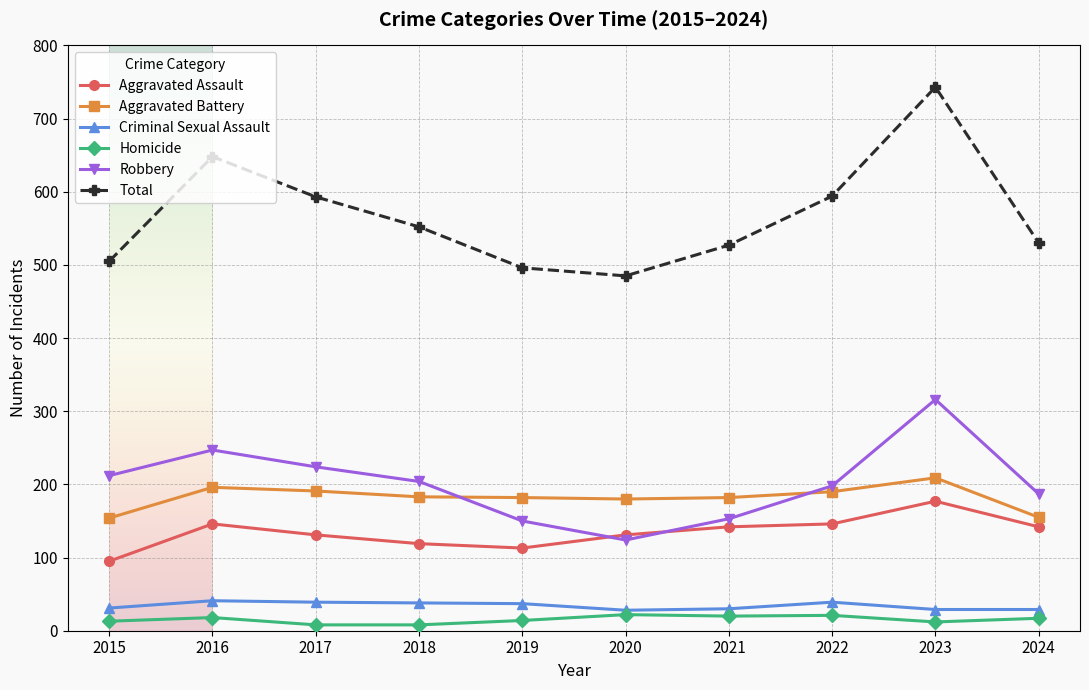

True or false: Total has a value of 269 at 2015.

False